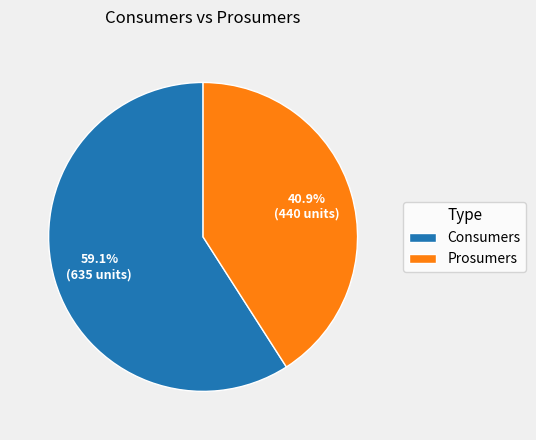

Combined, do Prosumers and Consumers account for over 50%?

Yes